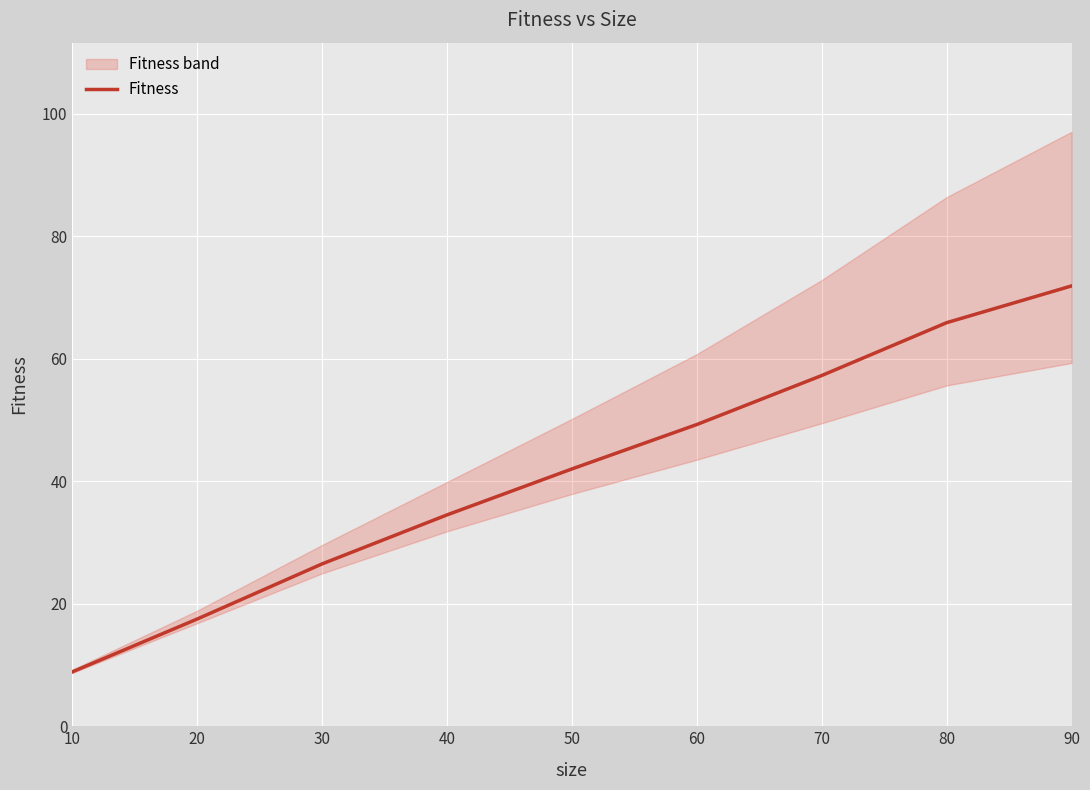

Reading left to right, what are all the values shown in this chart?

8.9	17.5	26.5	34.5	42.0	49.2	57.2	65.9	71.9